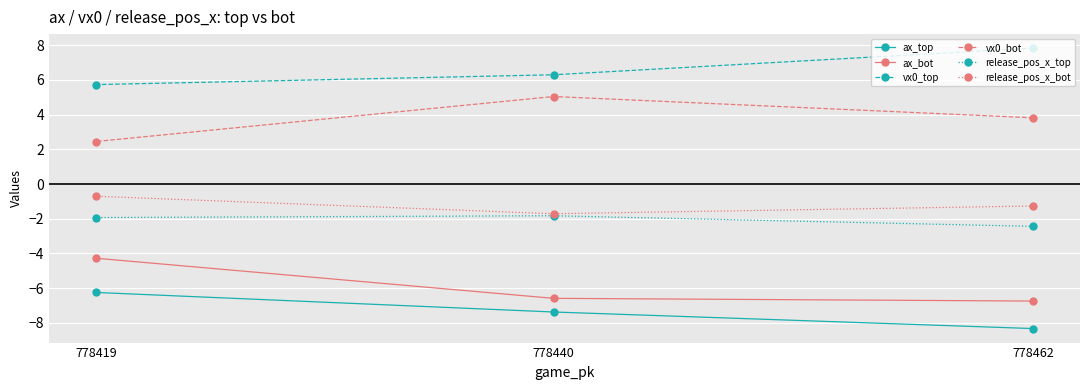

What is the value of the release_pos_x_bot point at the 2nd from the left?

-1.7